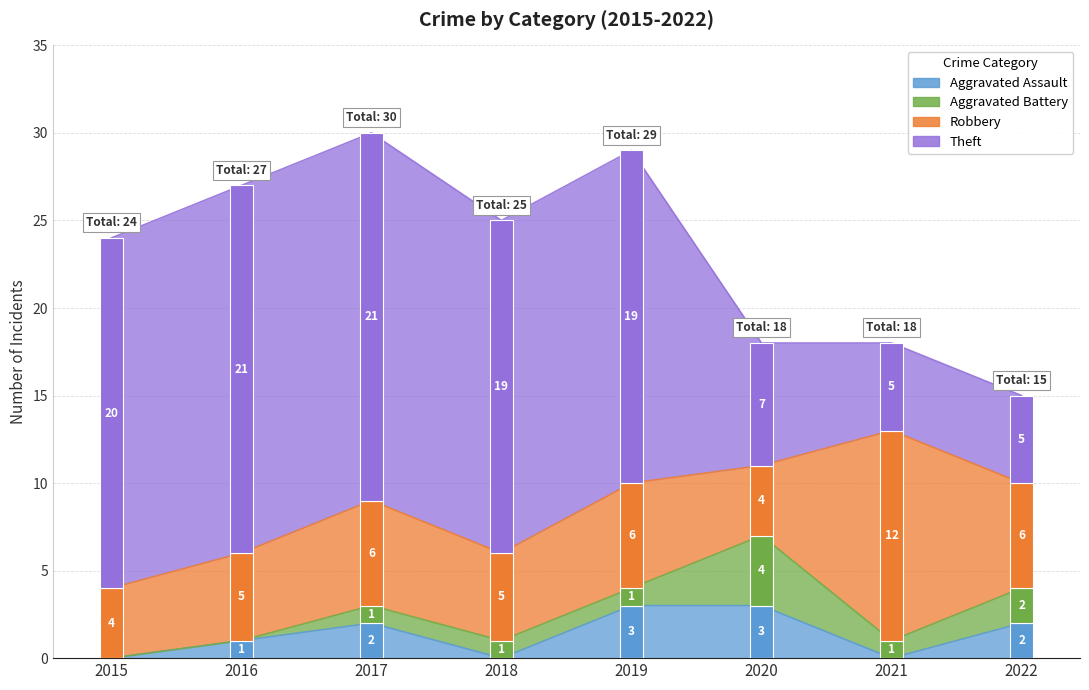

What is the greatest value displayed?

21